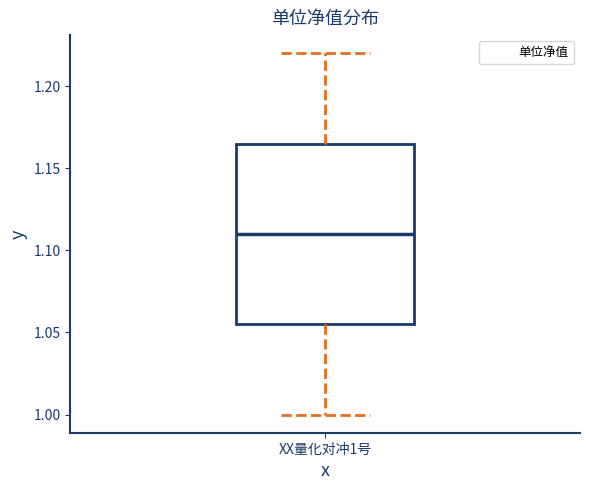

Where is the upper edge of the box for XX量化对冲1号 on the y-axis? The values are not printed on the chart, so give them approximately, as read against the axis.

1.165